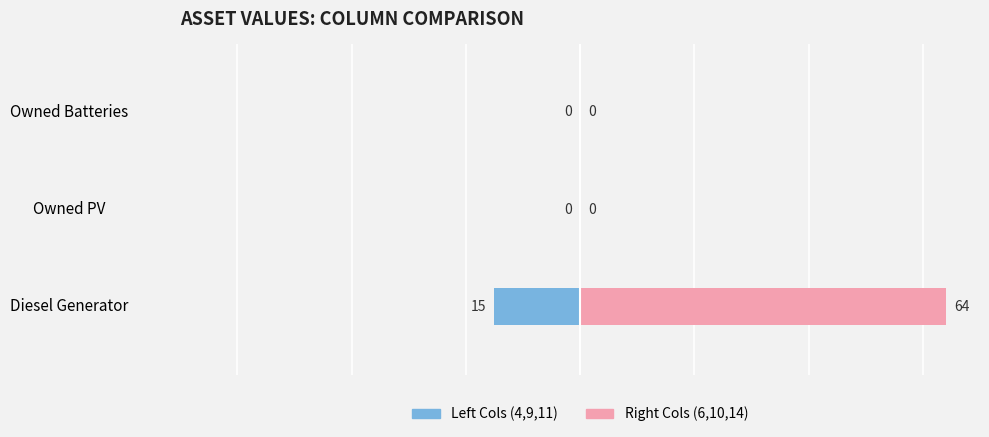

What is the value of the Left Cols (4,9,11) bar at the 1st from the left?

-15